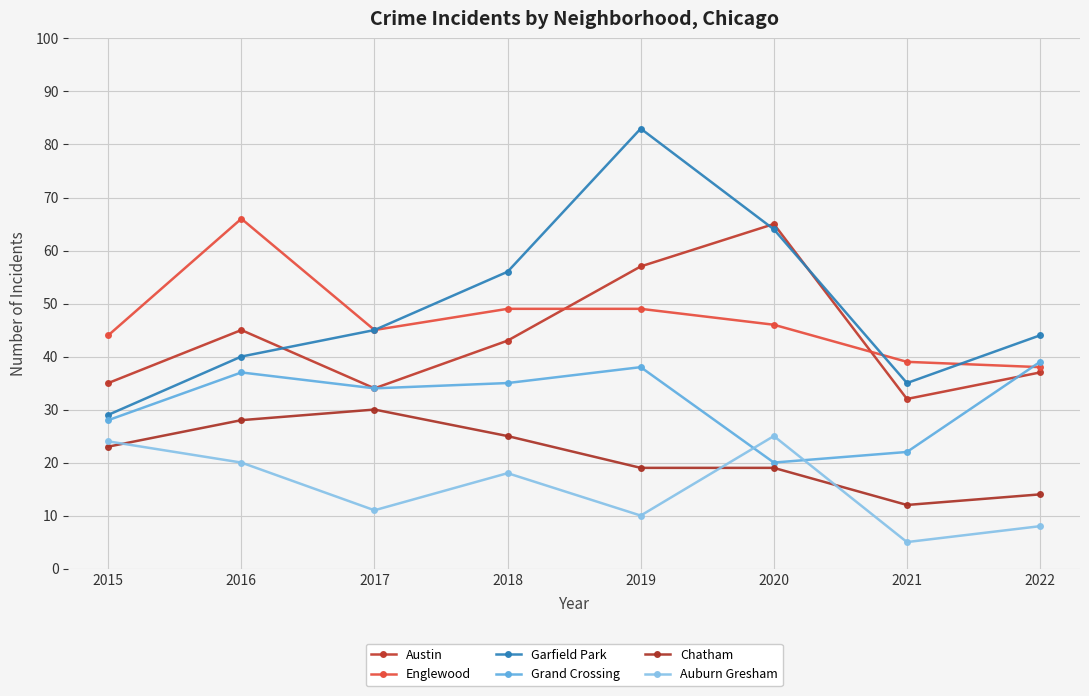

At how many categories does at least one series exceed 75?

1